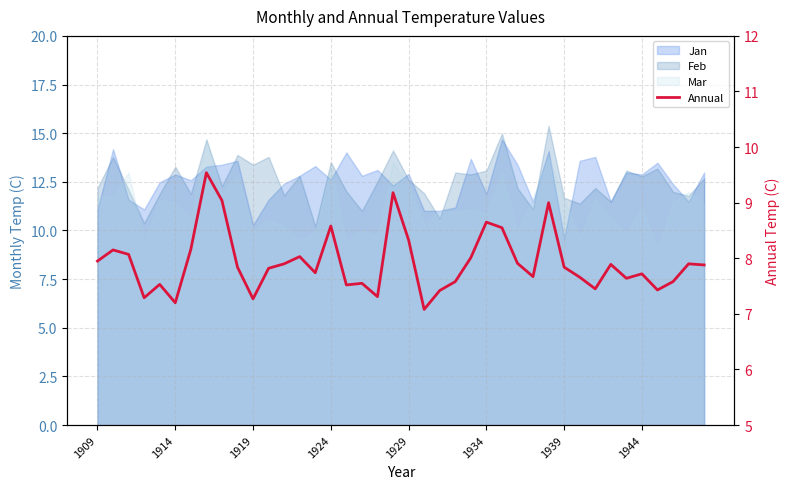

What is the change in value from 15 to 17?

-1.0